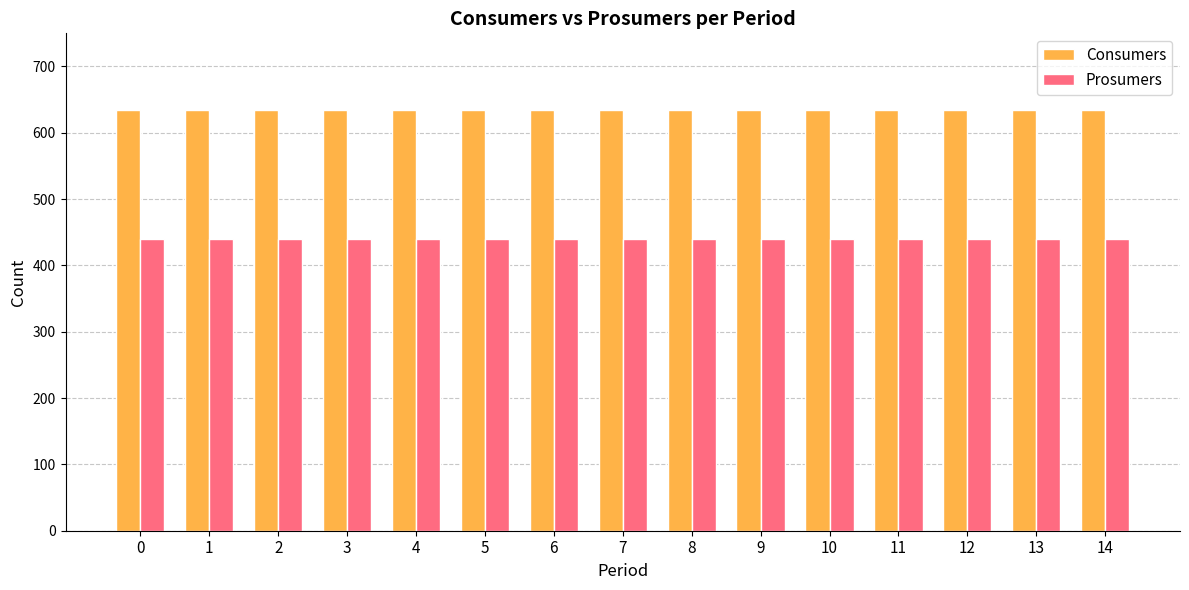

Are the bars grouped side by side (vs. stacked)?

Yes